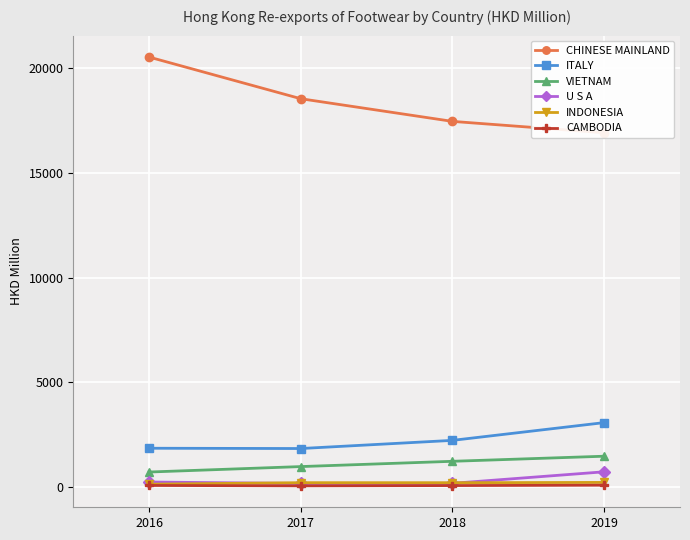

At which category is the sum across all series the highest?

2016